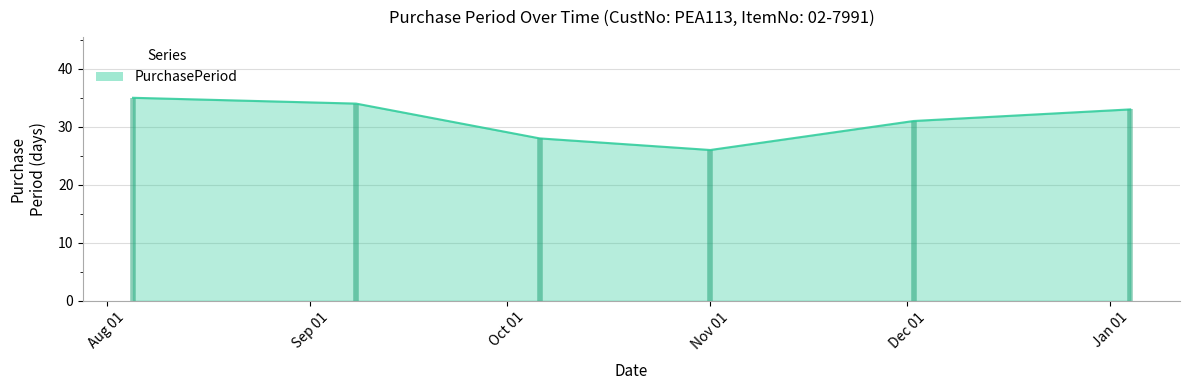

True or false: there are more than 1 points higher than both neighbors.

False